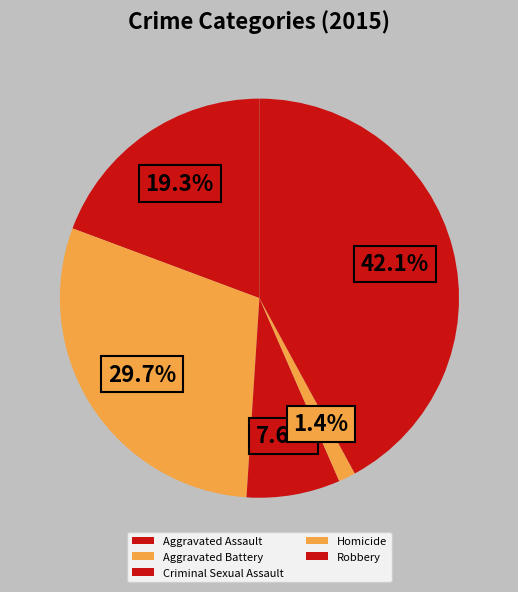

Approximately how many times larger is the value at Aggravated Battery compared to Aggravated Assault?

1.5